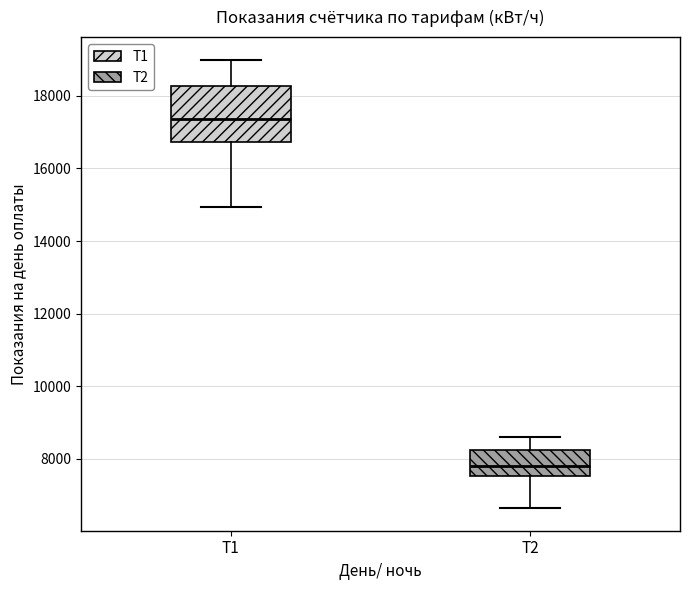

Where does the lower whisker of the box for Т2 end on the y-axis? The values are not printed on the chart, so give them approximately, as read against the axis.

6600